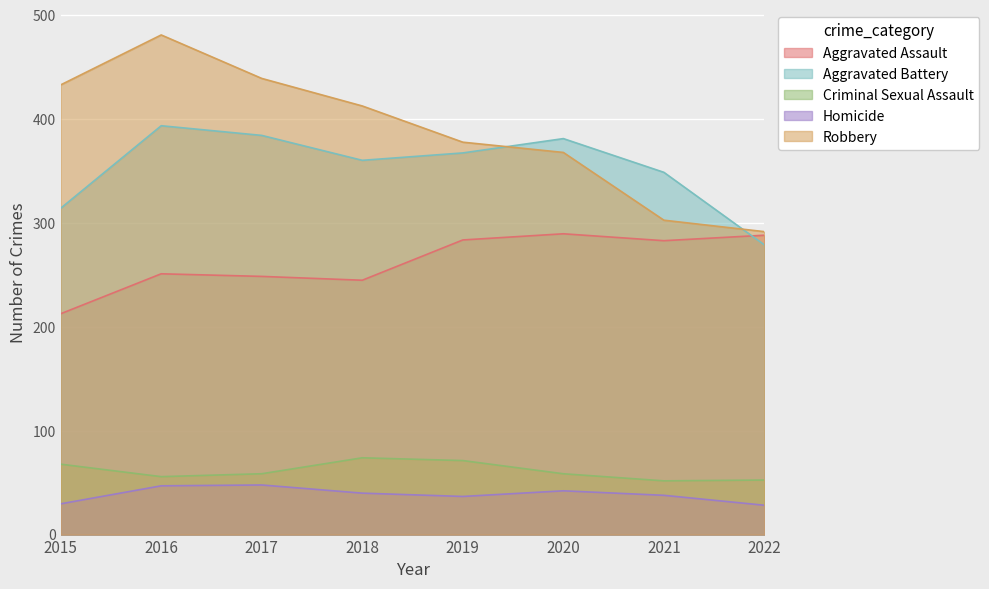

What is the sum of the Robbery values at 2018 and 2021?

715.1